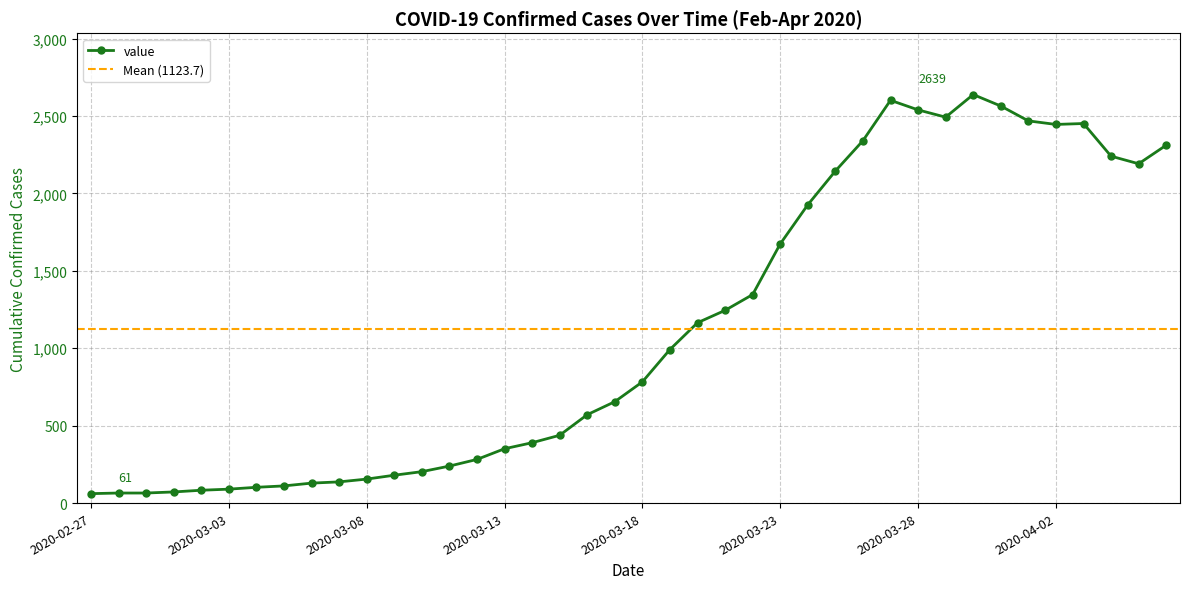

Approximately how many times larger is the value at 2020-03-05 compared to 2020-03-03?

1.2